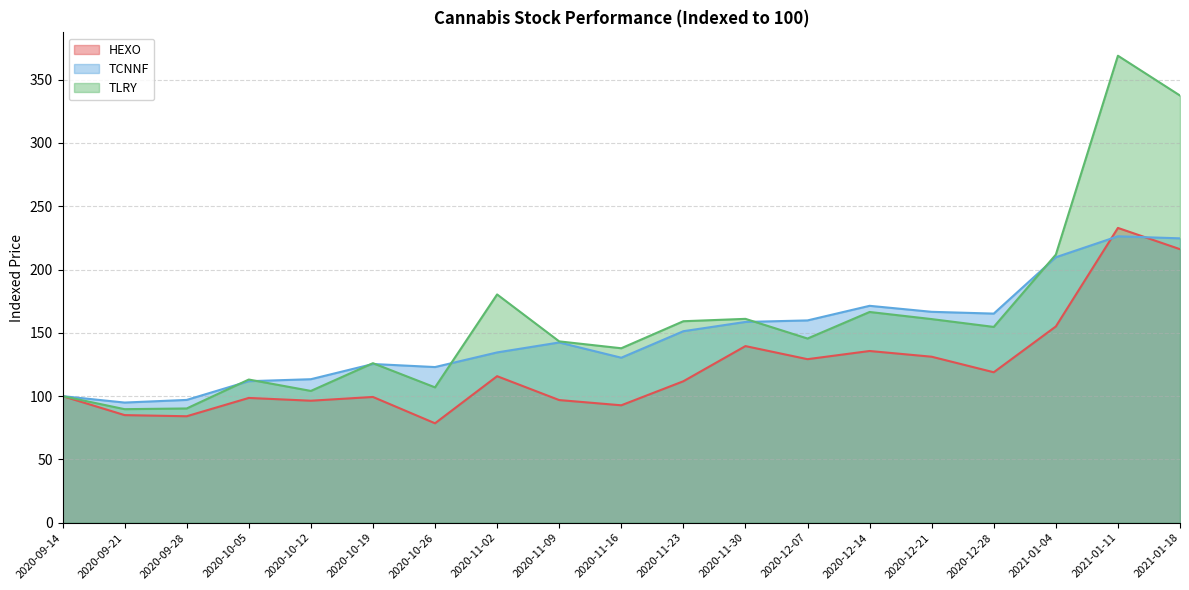

Reading right to left, transcribe all the data shown in this chart.

HEXO: 2021-01-18=216.1	2021-01-11=232.9	2021-01-04=155.0	2020-12-28=118.9	2020-12-21=131.1	2020-12-14=135.7	2020-12-07=129.2	2020-11-30=139.5	2020-11-23=111.8	2020-11-16=92.8	2020-11-09=96.9	2020-11-02=115.8	2020-10-26=78.6	2020-10-19=99.4	2020-10-12=96.4	2020-10-05=98.6	2020-09-28=84.1	2020-09-21=85.0	2020-09-14=100.0
TCNNF: 2021-01-18=224.6	2021-01-11=226.3	2021-01-04=209.7	2020-12-28=165.2	2020-12-21=166.6	2020-12-14=171.3	2020-12-07=159.8	2020-11-30=158.6	2020-11-23=151.3	2020-11-16=130.3	2020-11-09=142.4	2020-11-02=134.5	2020-10-26=123.0	2020-10-19=125.4	2020-10-12=113.4	2020-10-05=111.8	2020-09-28=97.0	2020-09-21=94.9	2020-09-14=100.0
TLRY: 2021-01-18=337.5	2021-01-11=368.9	2021-01-04=211.8	2020-12-28=154.7	2020-12-21=160.9	2020-12-14=166.5	2020-12-07=145.5	2020-11-30=161.0	2020-11-23=159.2	2020-11-16=137.8	2020-11-09=143.3	2020-11-02=180.3	2020-10-26=106.9	2020-10-19=126.0	2020-10-12=104.1	2020-10-05=113.1	2020-09-28=90.3	2020-09-21=89.7	2020-09-14=100.0